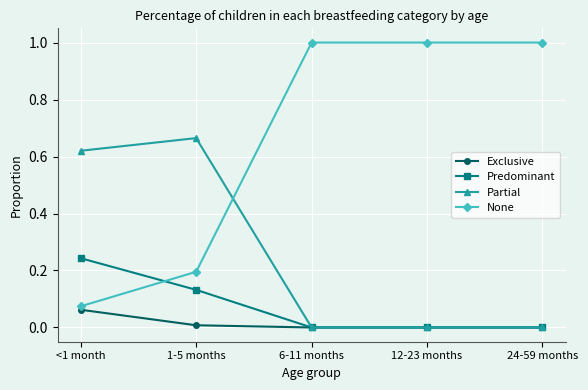

What is the maximum value shown in the chart?

1.0